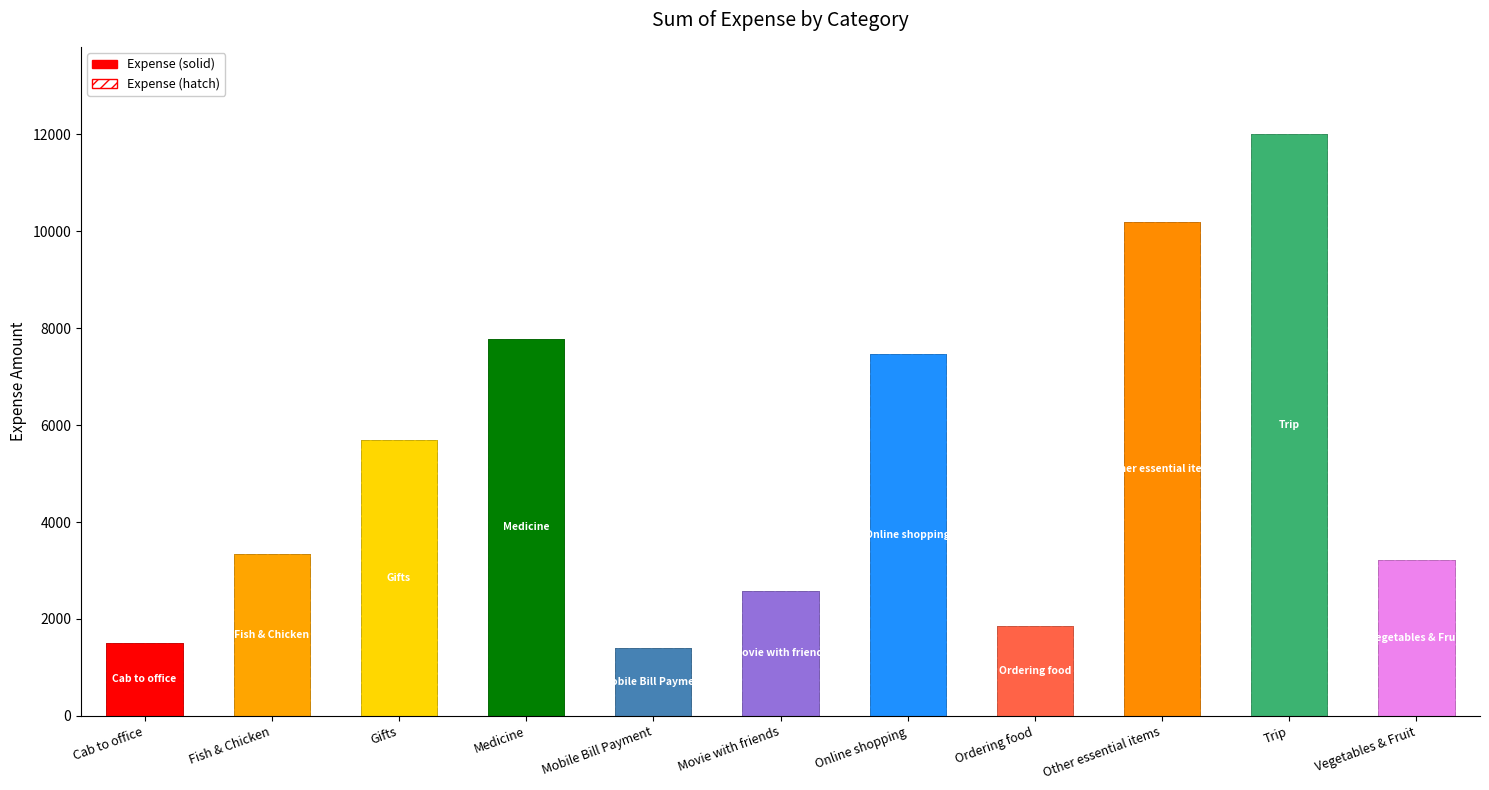

Rank the categories by value from highest to lowest.

Trip, Other essential items, Medicine, Online shopping, Gifts, Fish & Chicken, Vegetables & Fruit, Movie with friends, Ordering food, Cab to office, Mobile Bill Payment